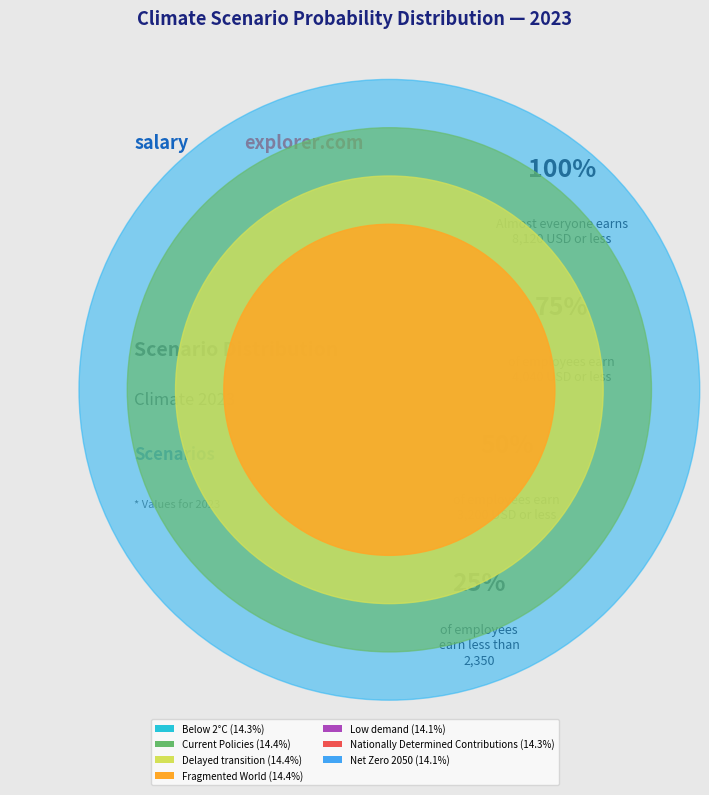

True or false: Fragmented World accounts for 25% of the total.

False